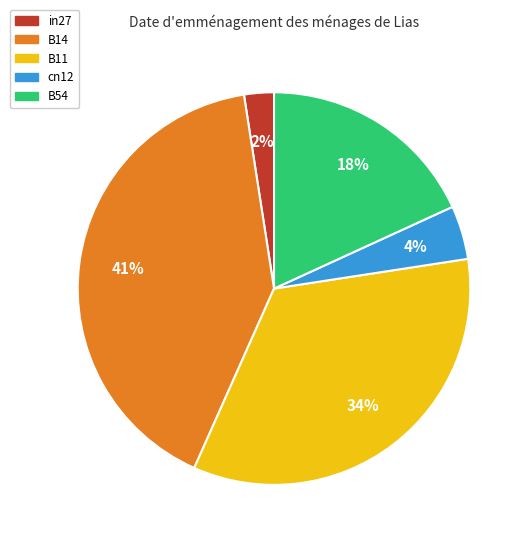

How many slices are in this pie chart?

5